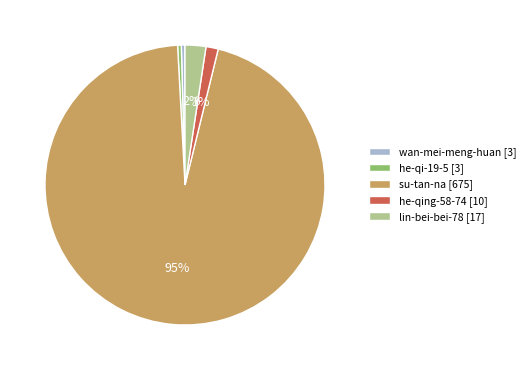

The lin-bei-bei-78 slice represents 2% of the pie. True or false?

True